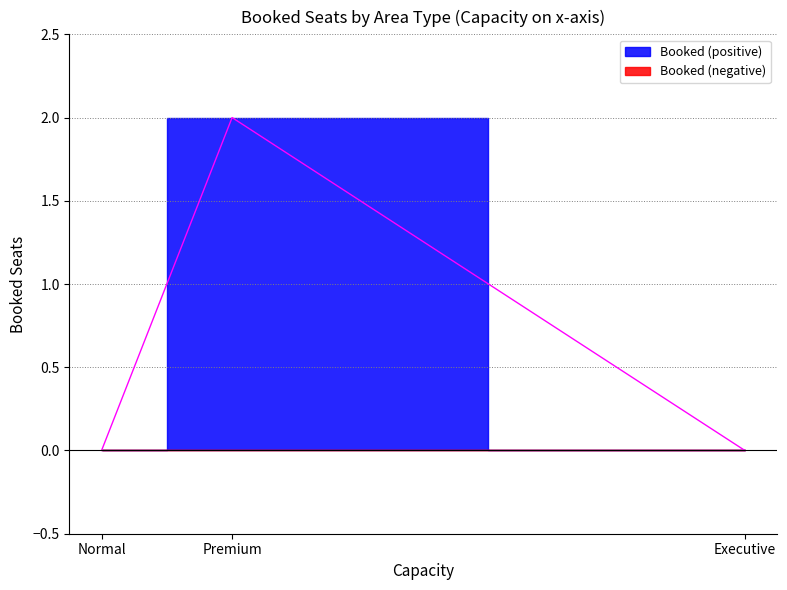

What is the sum of all values?

2